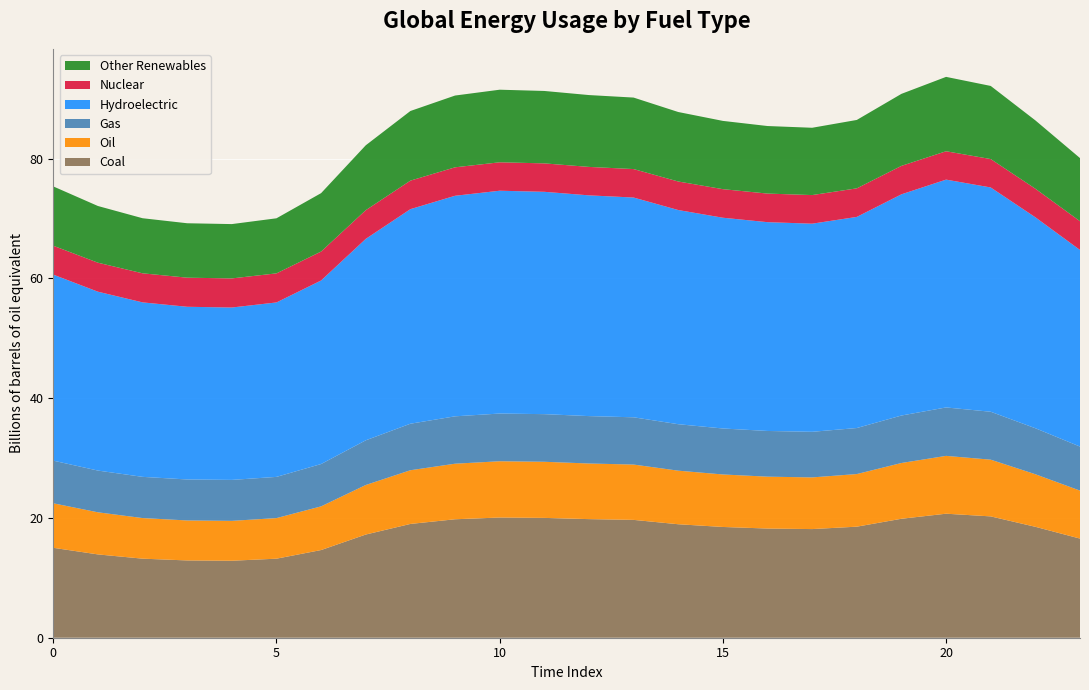

Reading left to right, list all the values displayed in this chart.

Coal: 0=15.0	1=13.9	2=13.2	3=12.9	4=12.9	5=13.2	6=14.6	7=17.2	8=19.0	9=19.8	10=20.1	11=20.0	12=19.8	13=19.7	14=18.9	15=18.5	16=18.2	17=18.1	18=18.5	19=19.9	20=20.7	21=20.3	22=18.5	23=16.6
Oil: 0=7.4	1=7.0	2=6.8	3=6.7	4=6.7	5=6.8	6=7.3	7=8.3	8=9.0	9=9.3	10=9.4	11=9.4	12=9.3	13=9.2	14=8.9	15=8.8	16=8.7	17=8.6	18=8.8	19=9.3	20=9.7	21=9.5	22=8.8	23=8.0
Gas: 0=7.1	1=7.0	2=6.9	3=6.8	4=6.8	5=6.9	6=7.1	7=7.5	8=7.8	9=7.9	10=8.0	11=8.0	12=7.9	13=7.9	14=7.8	15=7.7	16=7.6	17=7.6	18=7.7	19=7.9	20=8.1	21=8.0	22=7.7	23=7.4
Hydroelectric: 0=31.1	1=29.9	2=29.1	3=28.8	4=28.8	5=29.1	6=30.7	7=33.6	8=35.8	9=36.8	10=37.2	11=37.1	12=36.9	13=36.7	14=35.8	15=35.2	16=34.9	17=34.8	18=35.3	19=36.9	20=38.0	21=37.5	22=35.2	23=32.8
Nuclear: 0=4.8	1=4.8	2=4.9	3=4.9	4=4.9	5=4.9	6=4.8	7=4.8	8=4.8	9=4.8	10=4.7	11=4.7	12=4.8	13=4.8	14=4.8	15=4.8	16=4.8	17=4.8	18=4.8	19=4.7	20=4.7	21=4.7	22=4.8	23=4.8
Other Renewables: 0=9.9	1=9.5	2=9.2	3=9.1	4=9.1	5=9.2	6=9.8	7=10.8	8=11.6	9=12.0	10=12.1	11=12.1	12=12.0	13=11.9	14=11.6	15=11.4	16=11.3	17=11.2	18=11.4	19=12.0	20=12.4	21=12.2	22=11.4	23=10.5